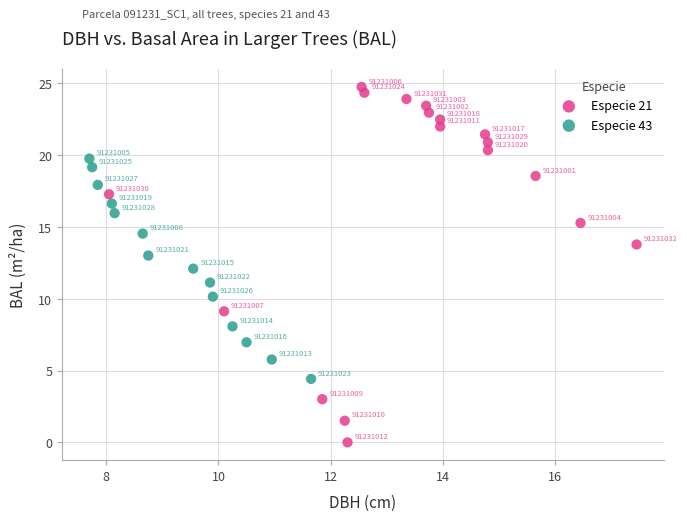

Which series has the largest Y range (max minus min)?

Especie 21